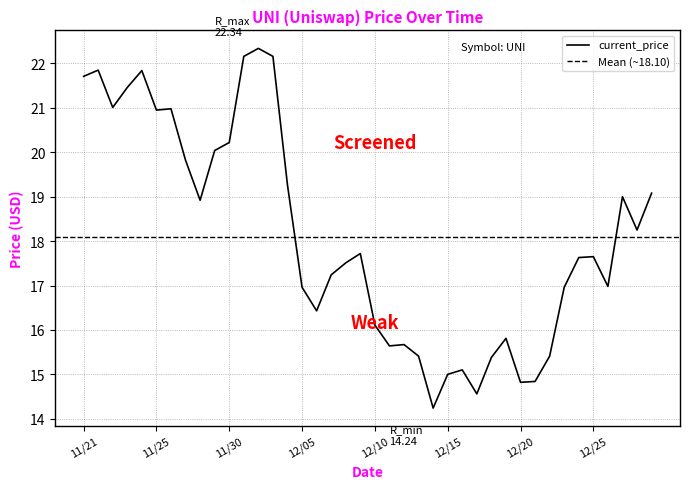

What is the lowest value of the current_price series?

14.2